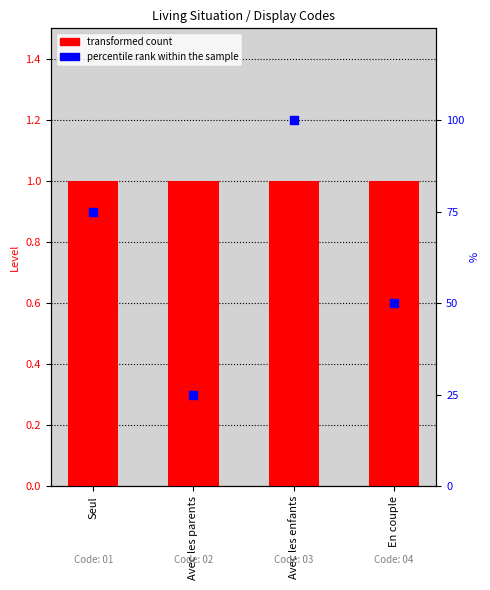

What is the total value across all series at Seul?

76